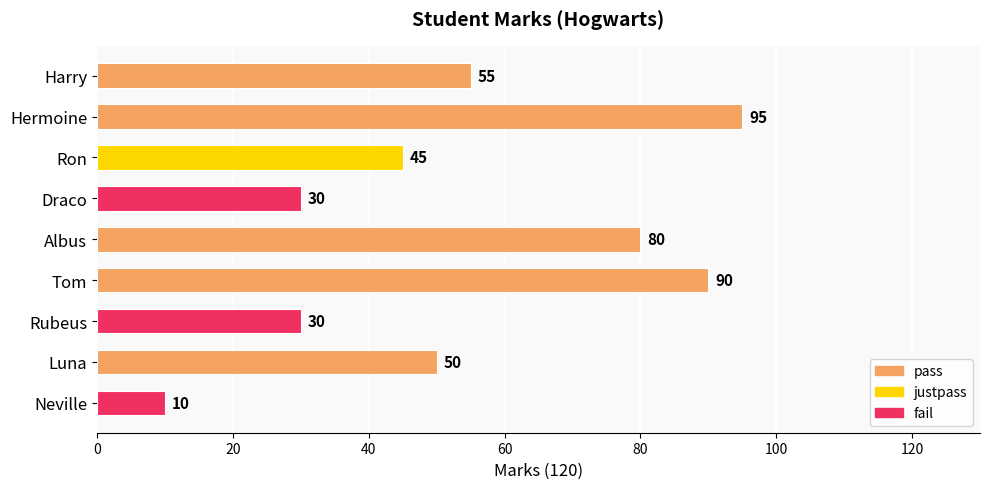

What is the label of the 6th bar from the top?

Tom